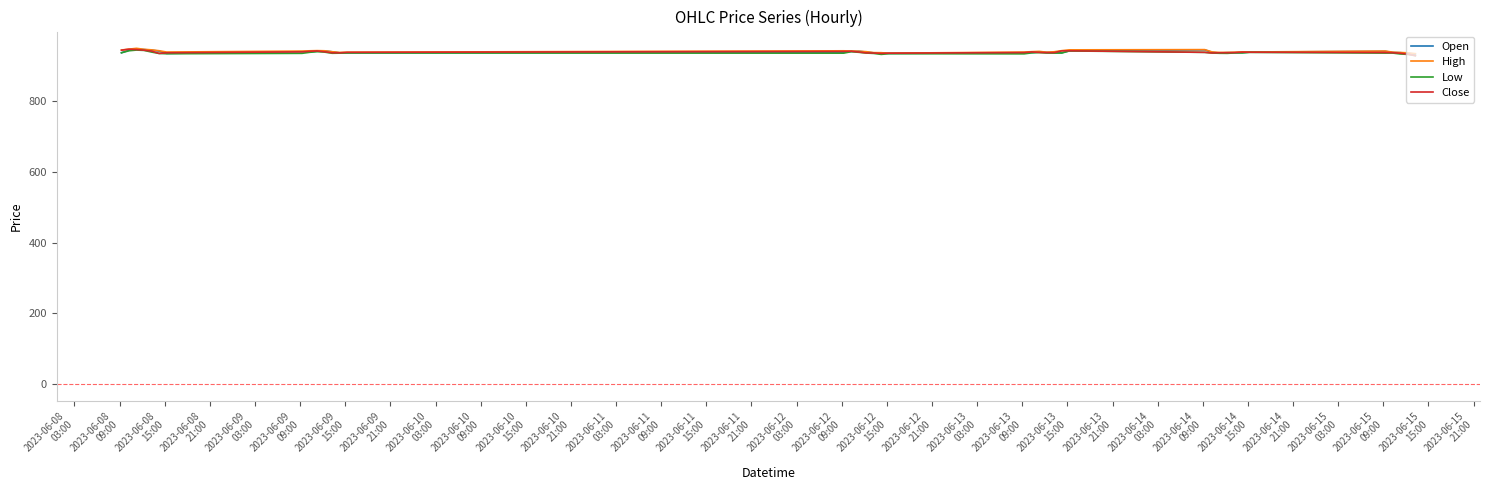

What is the minimum value shown in the chart?

929.8